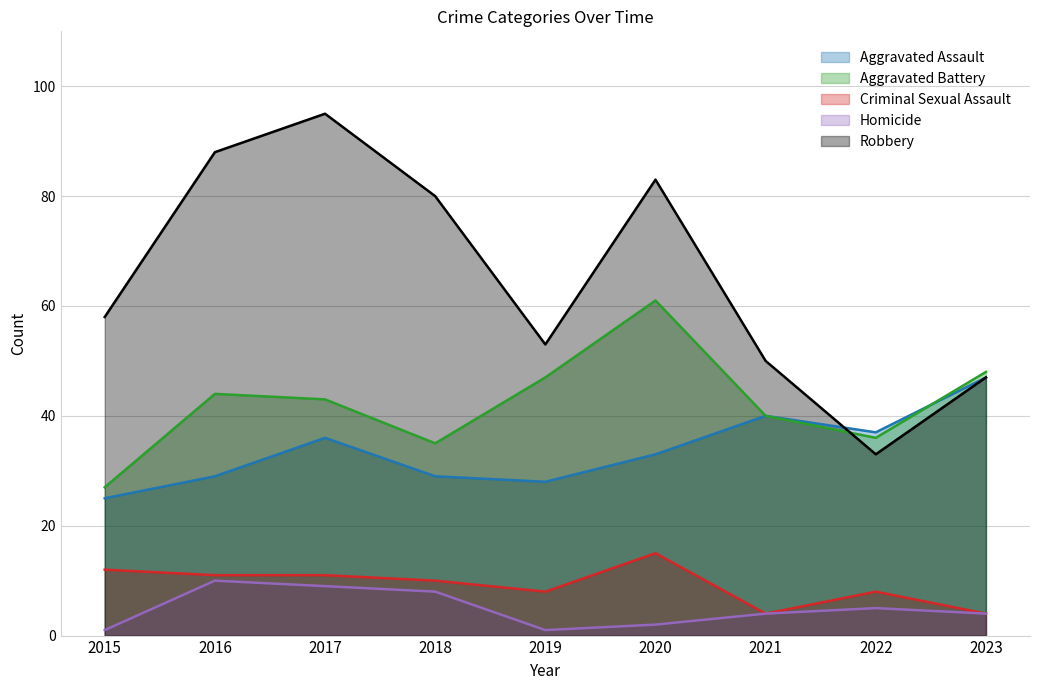

At which label does Homicide reach its peak?

2016